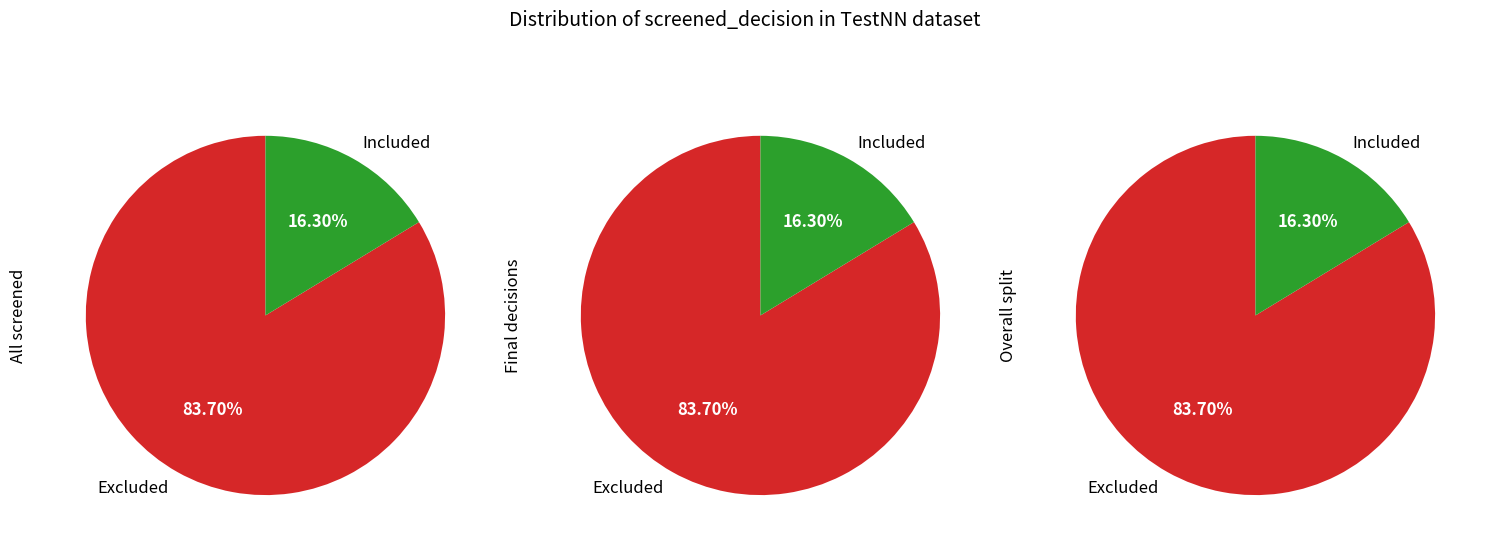

What percentage is the Included slice, to the nearest percent?

16%